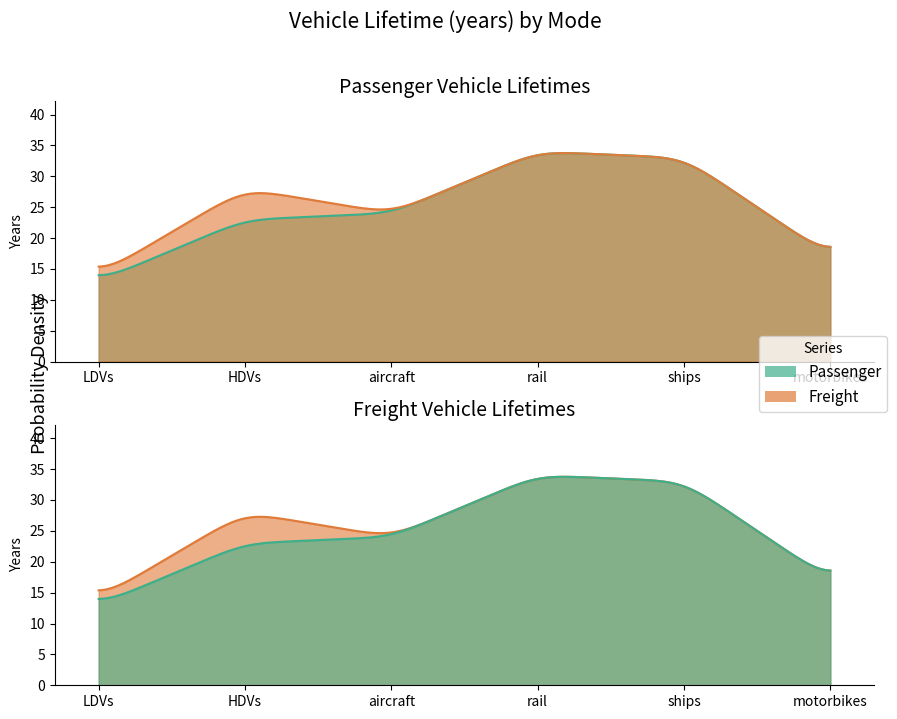

Where is the first local maximum for Freight?

HDVs